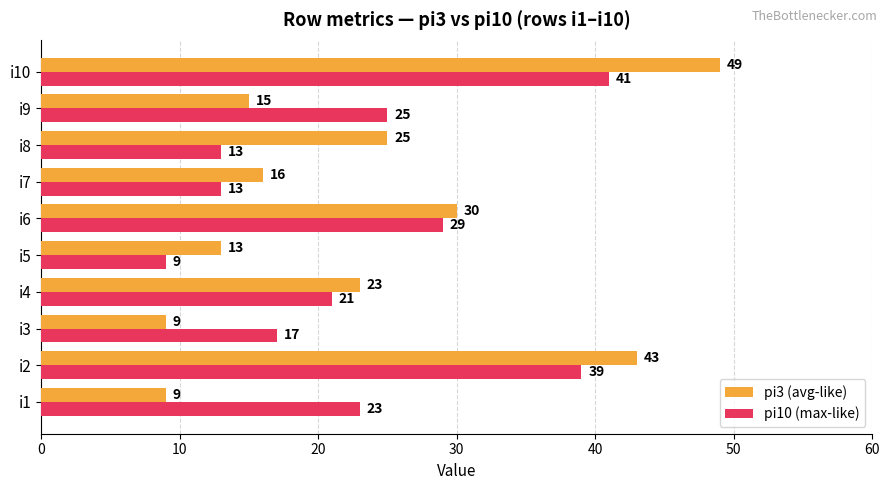

Rank the series by their maximum value, from highest to lowest.

pi3 (avg-like), pi10 (max-like)